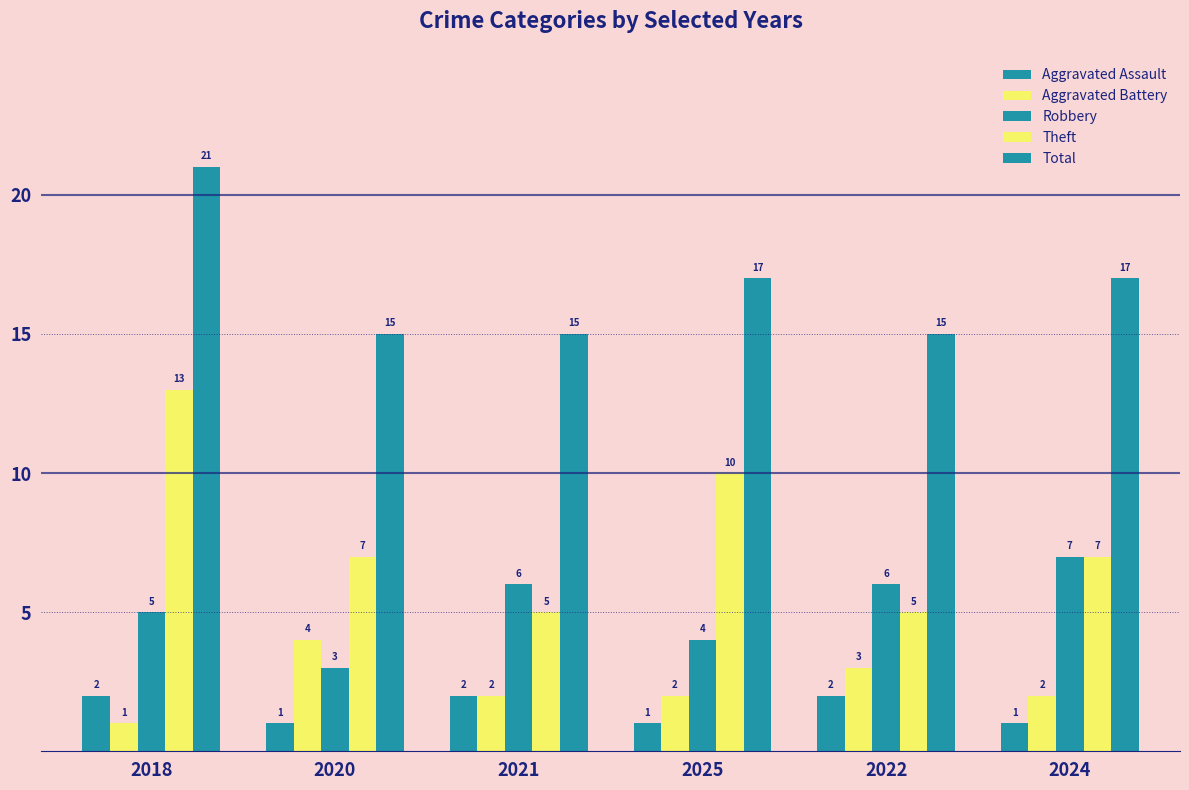

At which label does Aggravated Assault reach its peak?

2018